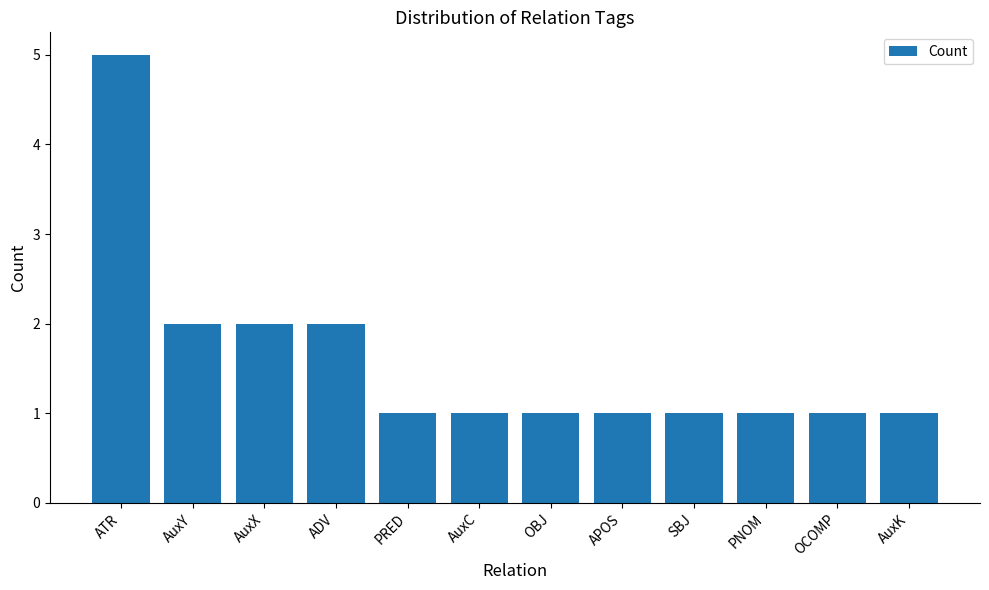

The value at APOS is 1. True or false?

True